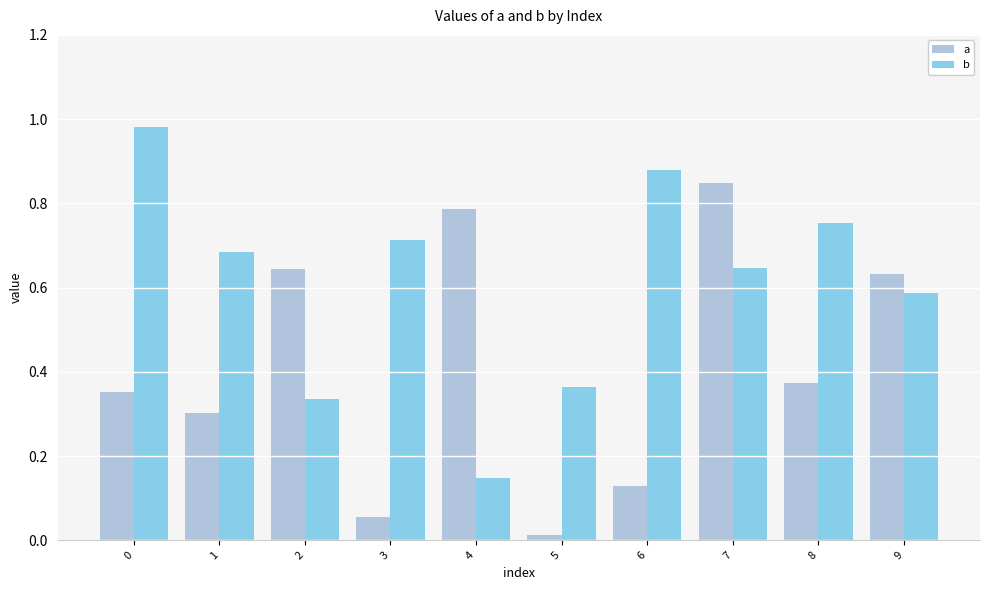

What is the sum of all b values?

6.1